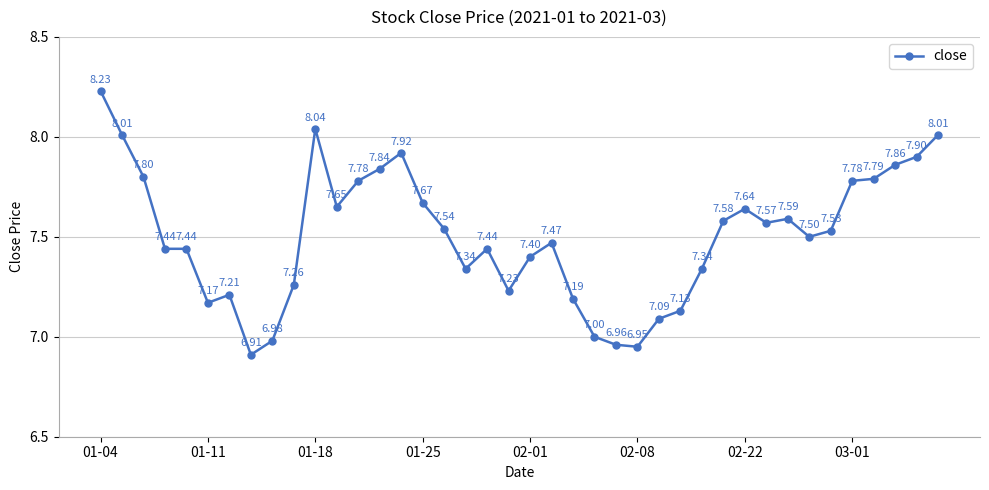

What is the sum of all values?

300.2